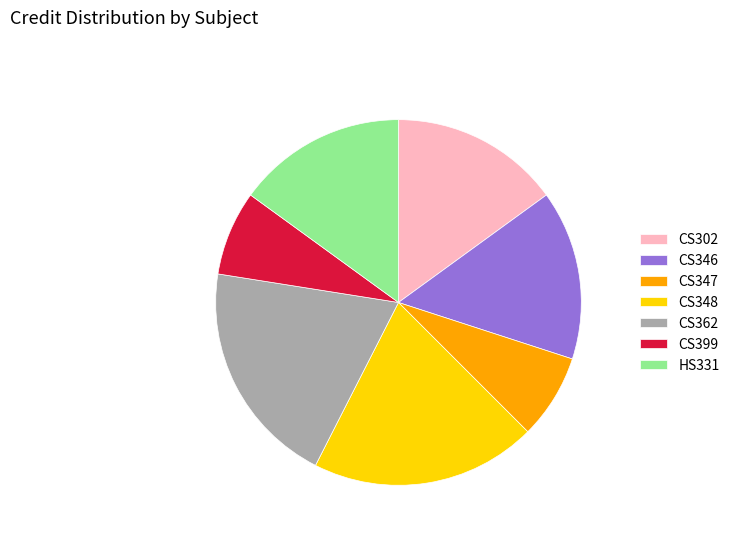

What is the ratio of the value at CS362 to the value at CS347?

2.7